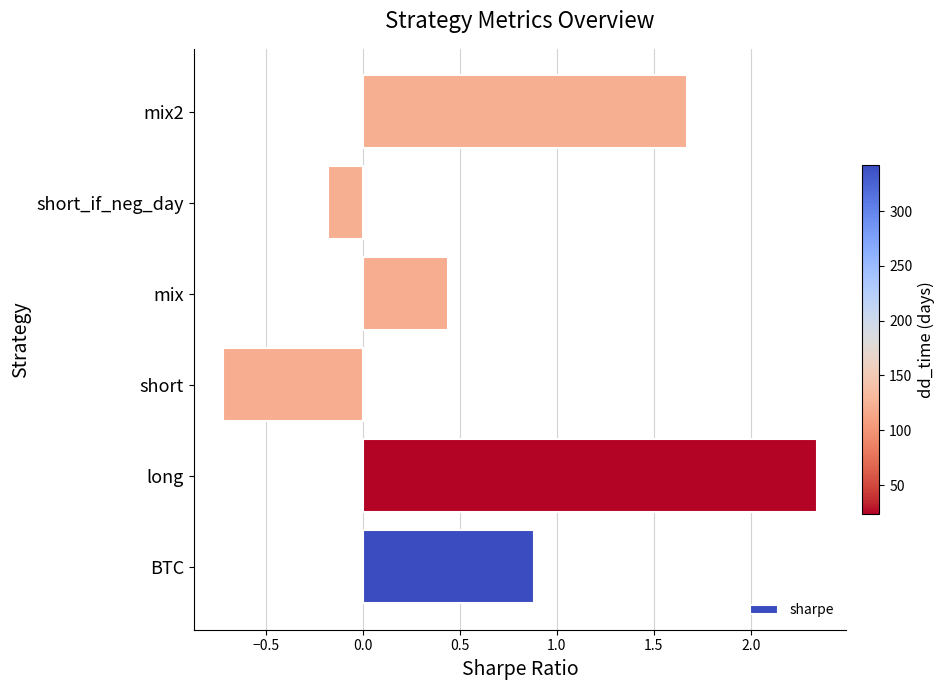

What is the average value?

0.7